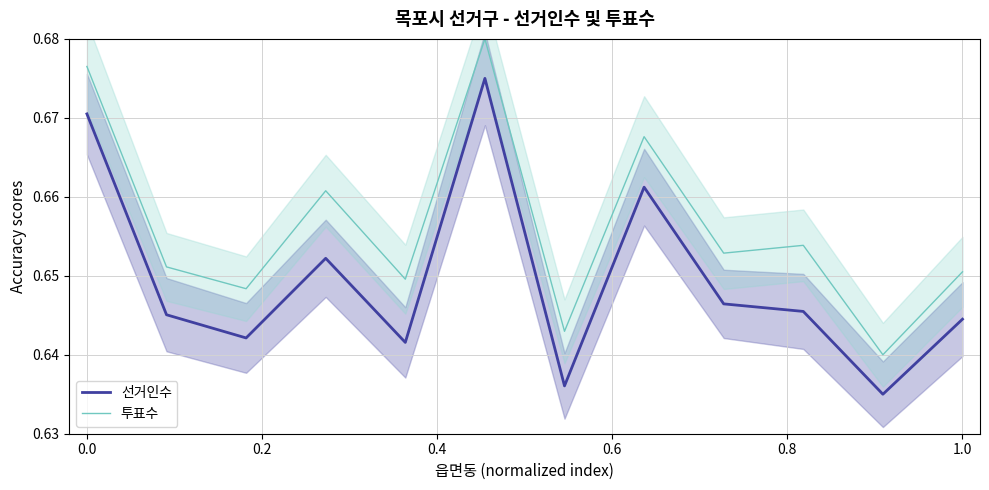

True or false: 선거인수 and 투표수 intersect in this chart.

False